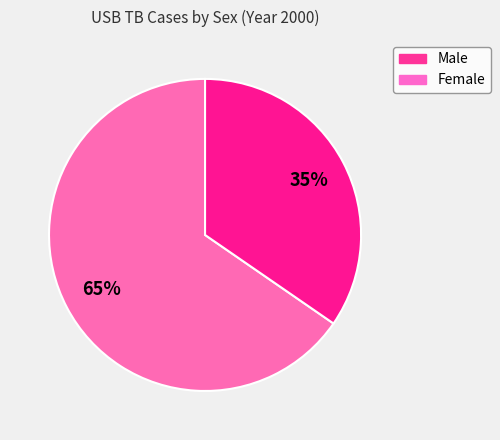

What percentage is the Female slice, to the nearest percent?

35%